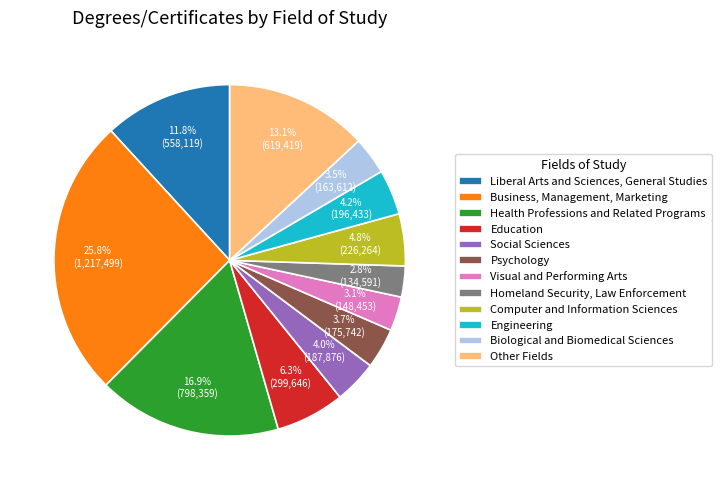

Is it true that Liberal Arts and Sciences, General Studies is 12% of the pie?

True